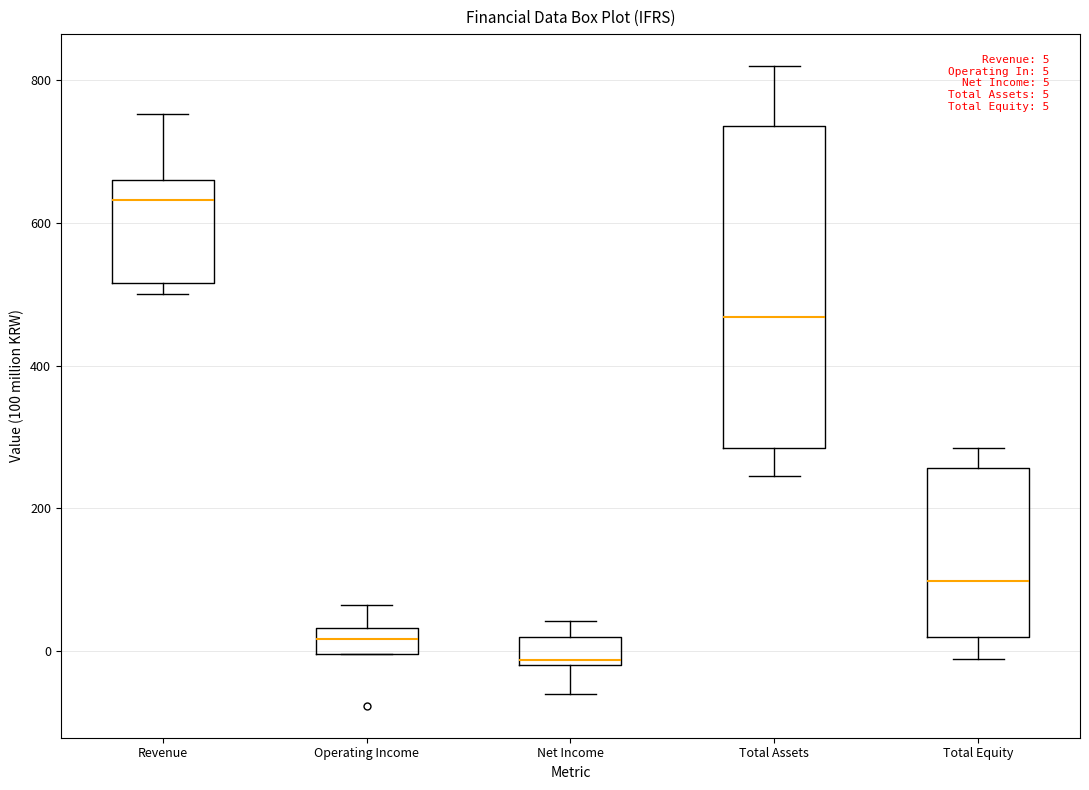

Comparing the boxes themselves (not the whiskers), which one is the tallest?

Total Assets